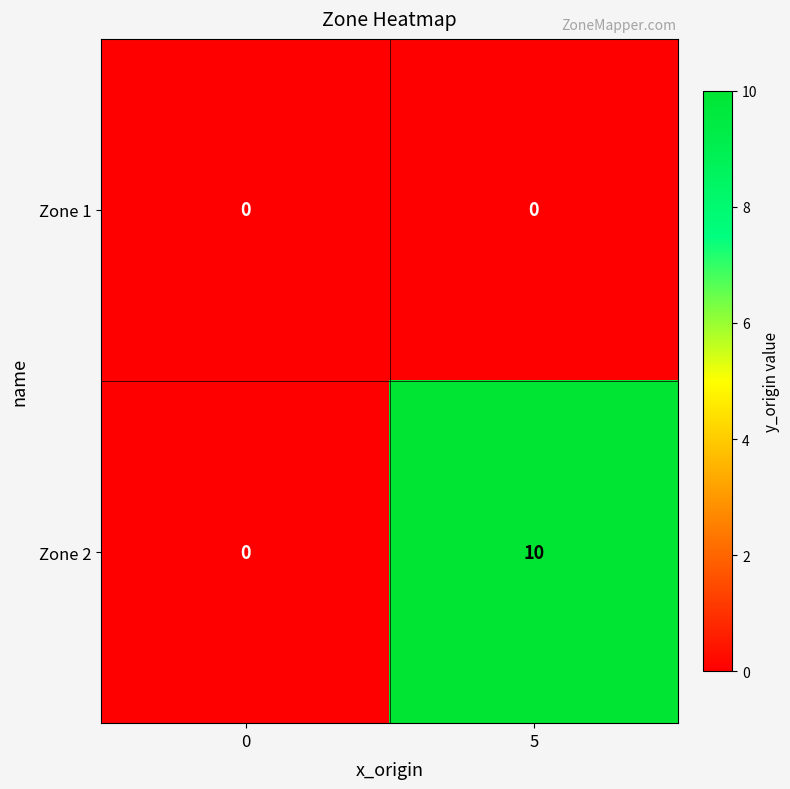

What is the difference between the highest and lowest values at 5?

10